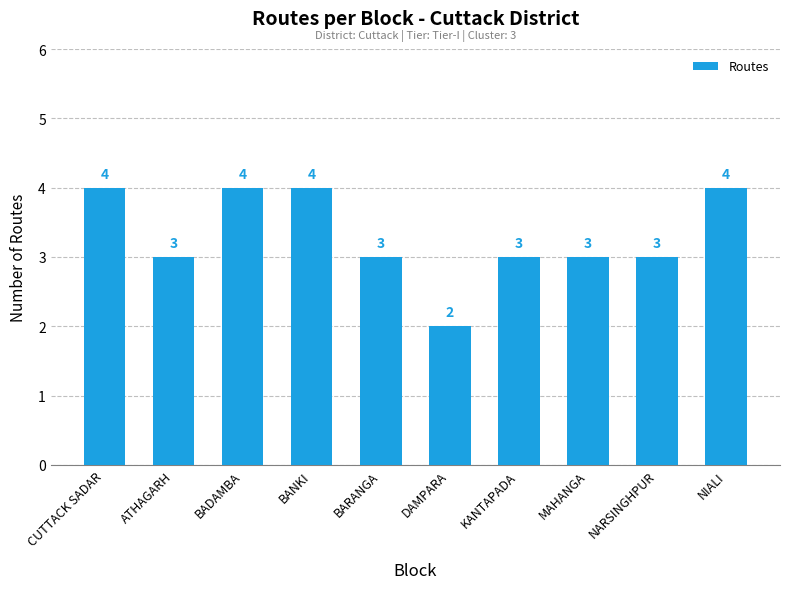

How many values are below 3?

1